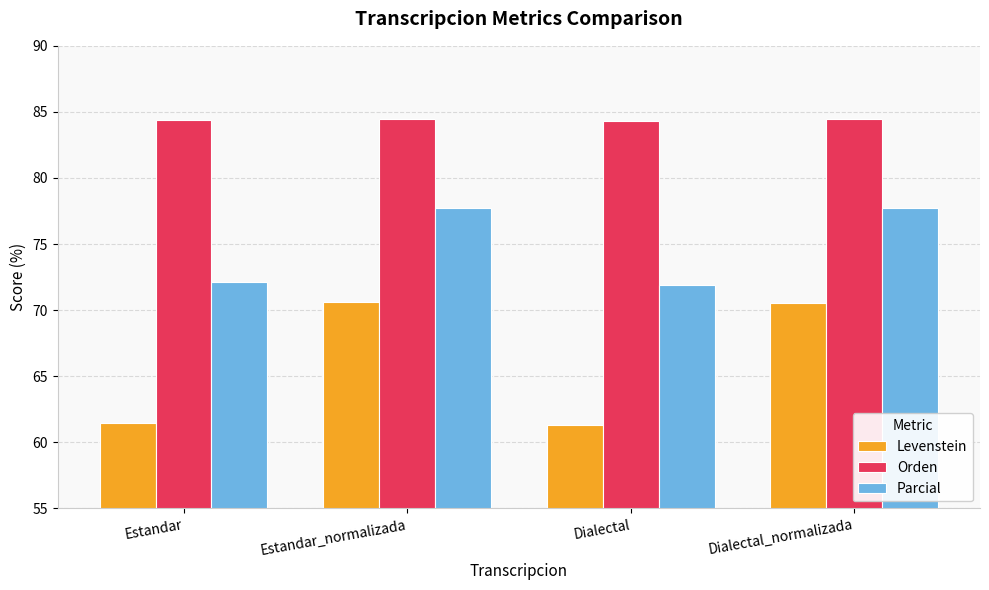

What is the maximum value shown in the chart?

84.5